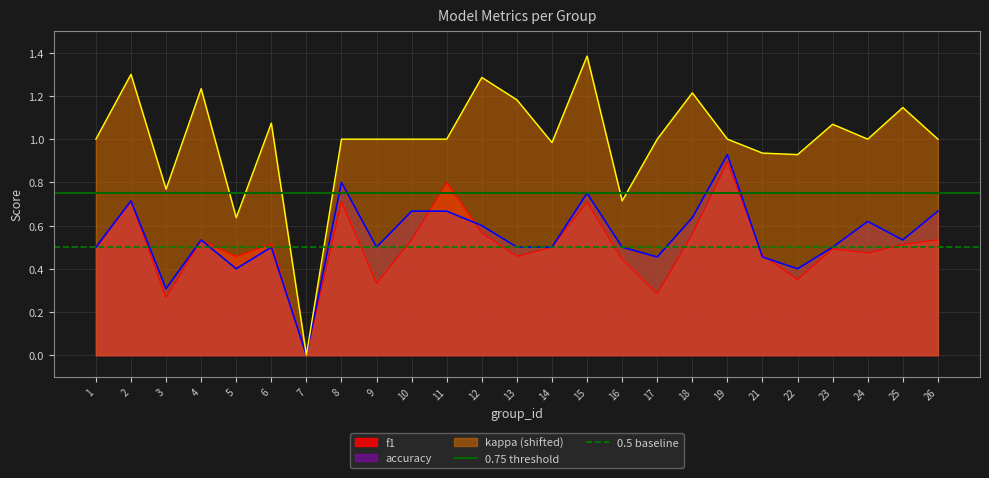

What is the average value of the 0.75 threshold series?

0.8